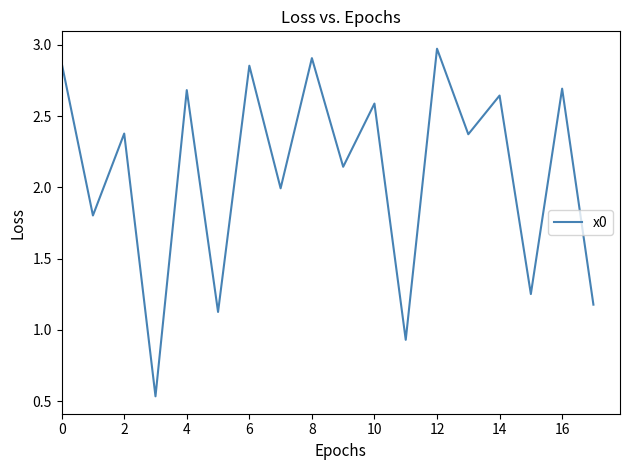

The chart shows a value of 1.7 at 6. True or false?

False